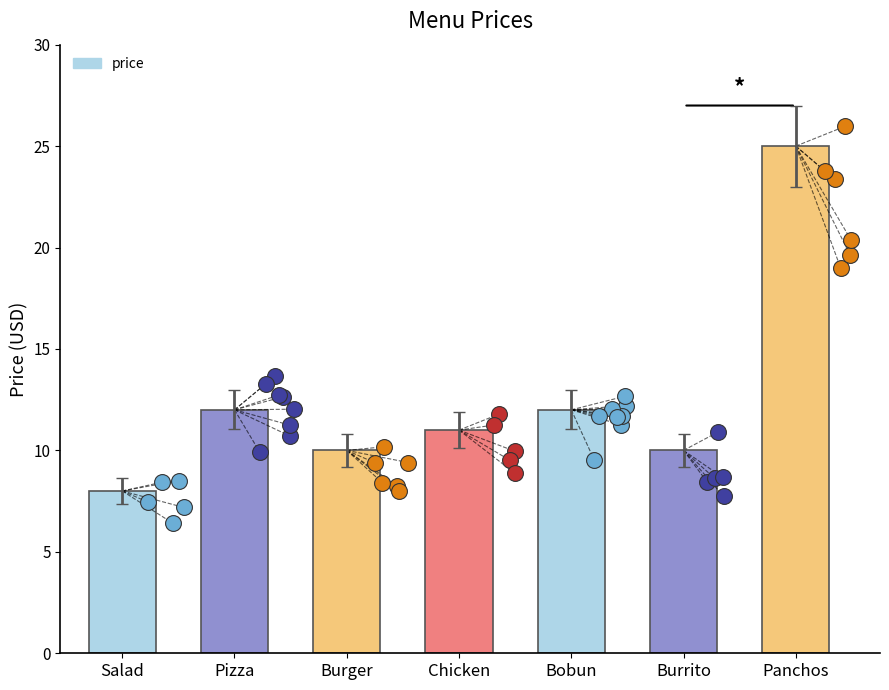

Which has a higher value, Panchos or Burrito?

Panchos